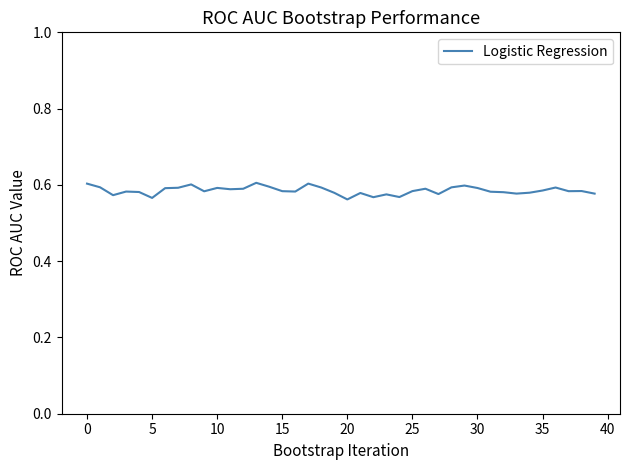

How many lines are shown in the chart?

1